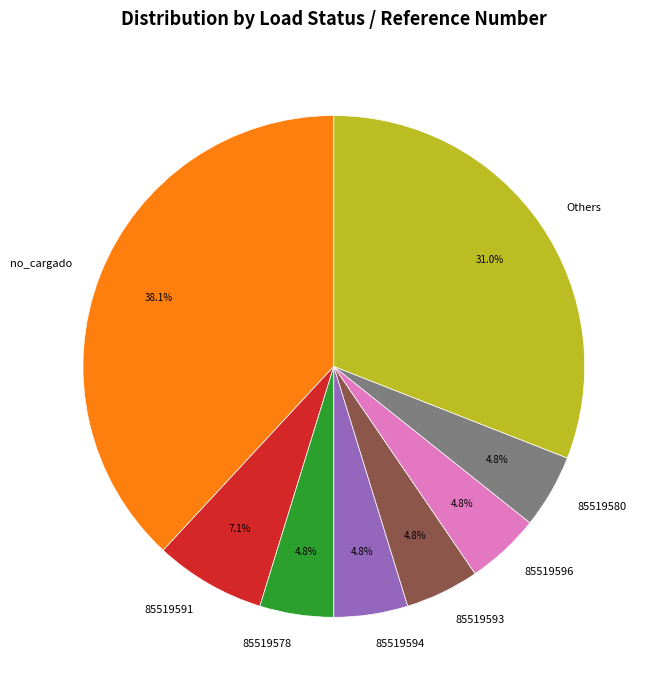

To the nearest percent, what portion does 85519591 represent?

7%